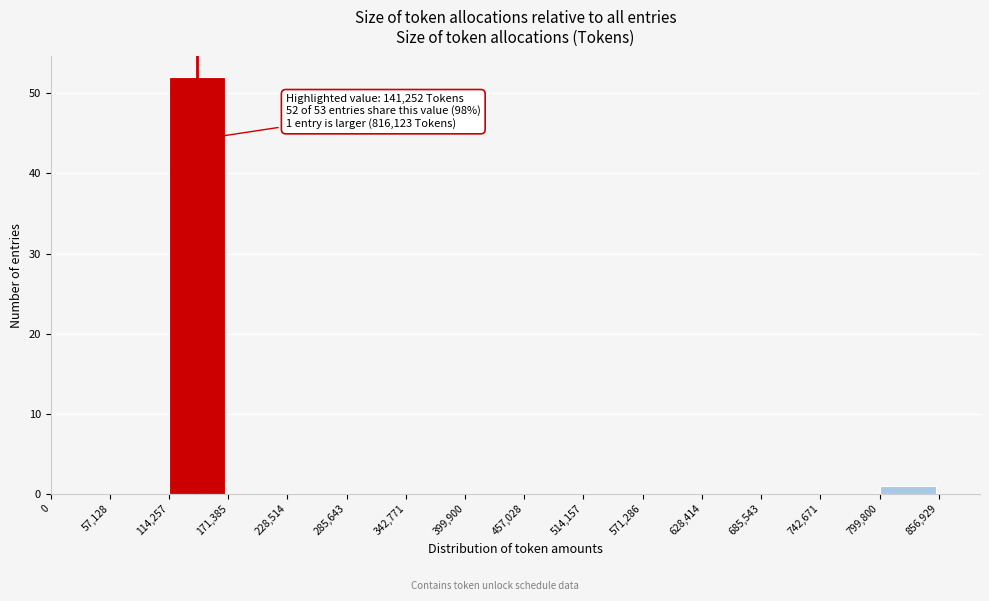

Over which range of the x-axis is the bar tallest?

114,257 to 171,385